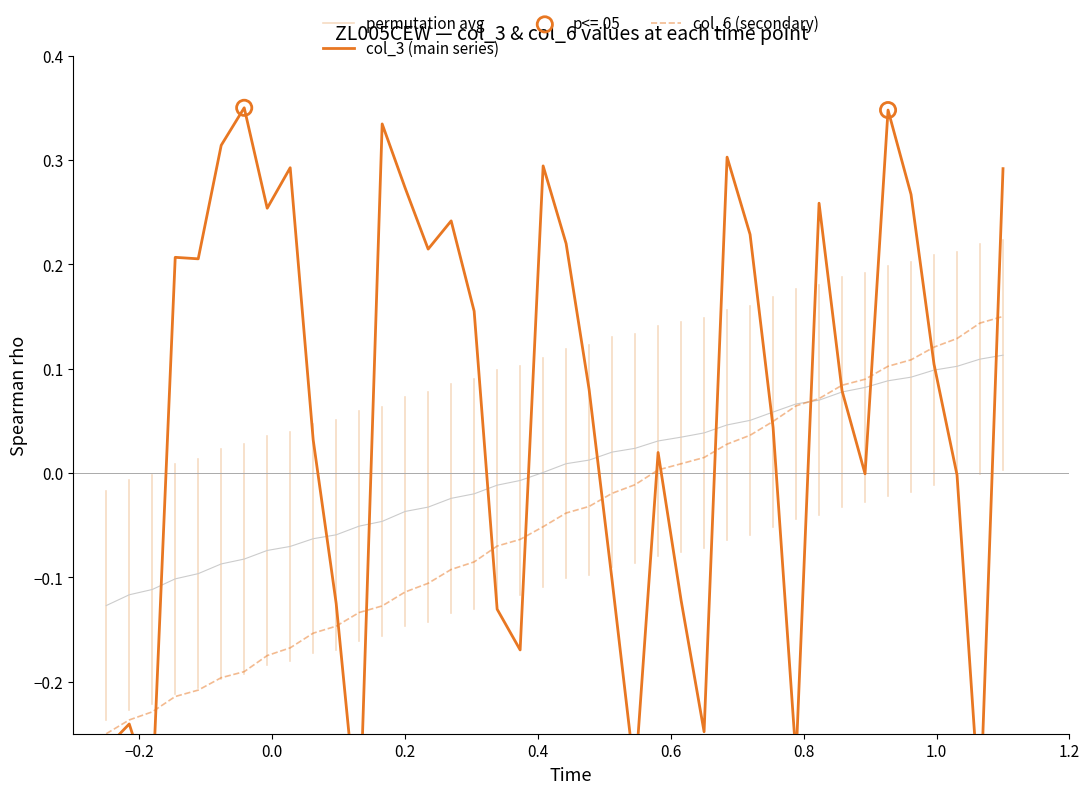

Which series has the largest total across all categories?

col_3